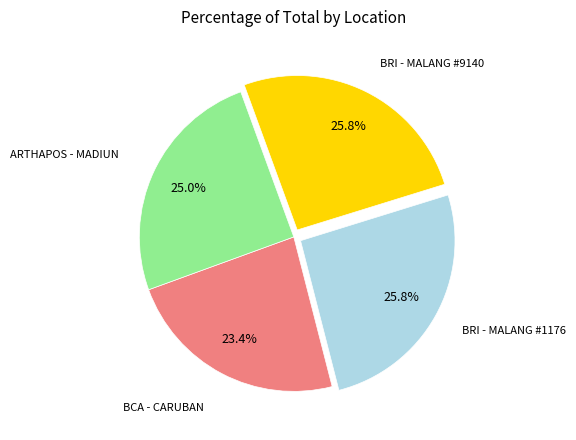

Does any single category account for the majority?

No